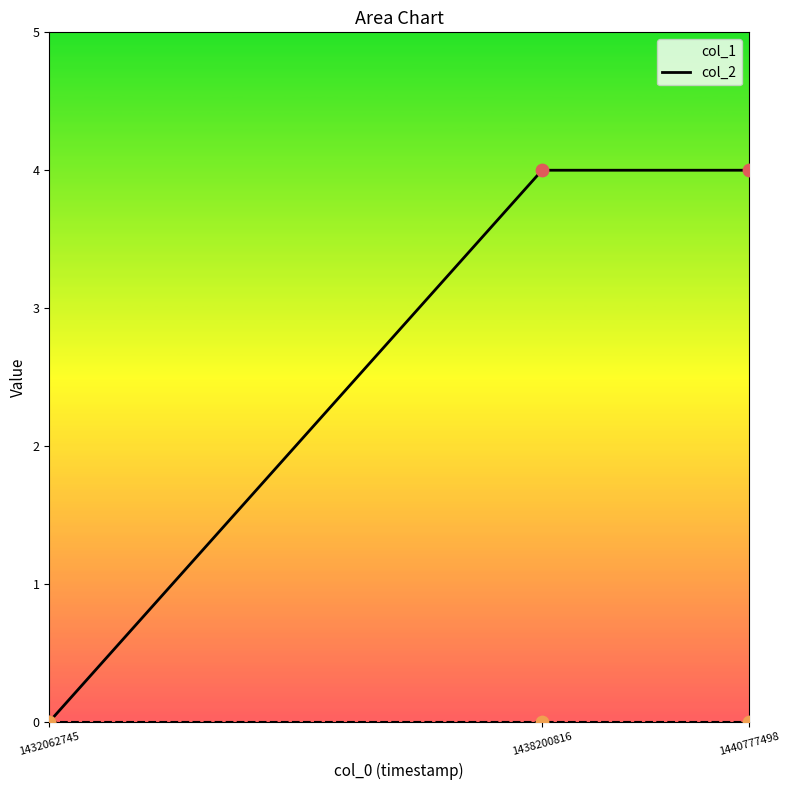

Which series has the largest total across all categories?

col_1